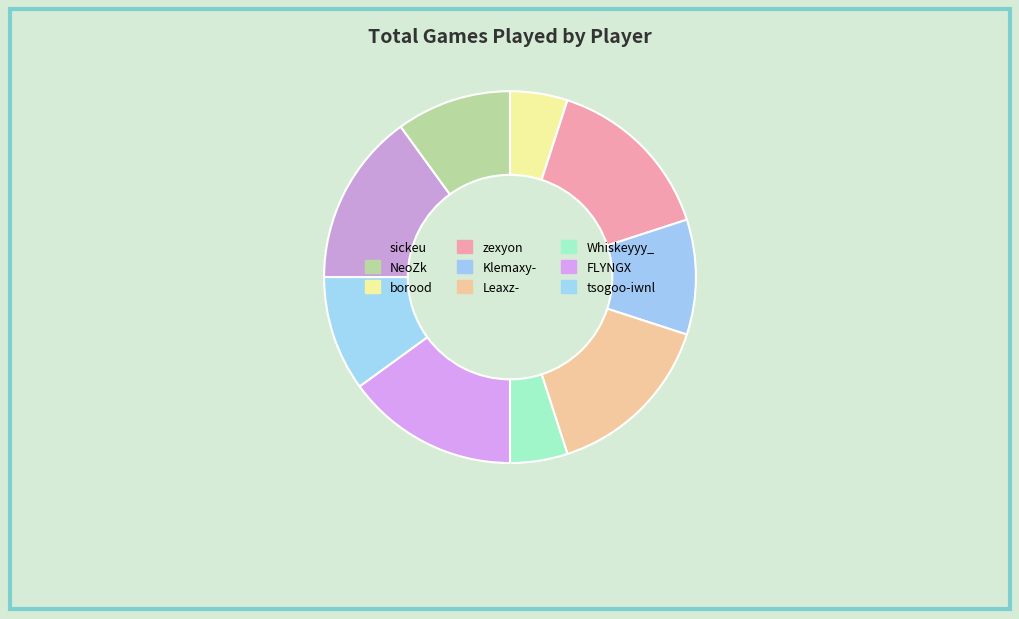

Count the number of slices in the pie.

9